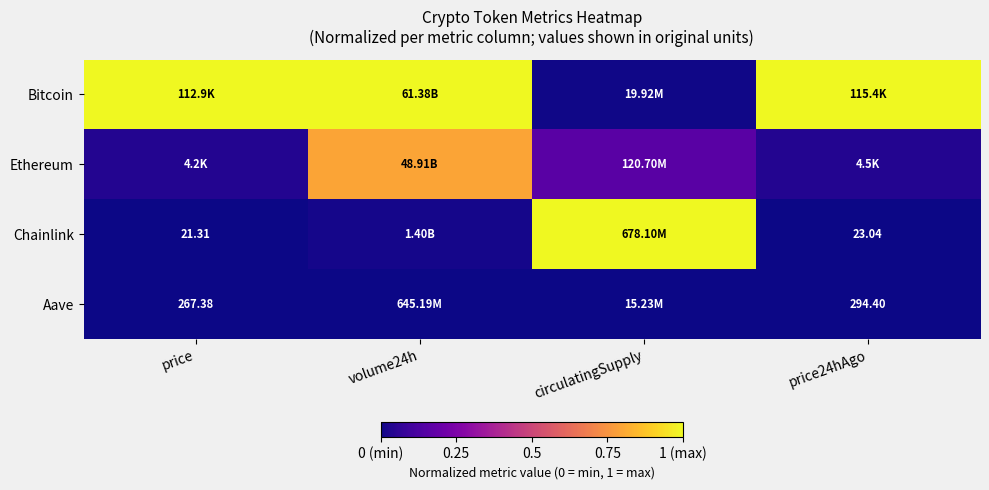

Between price and circulatingSupply, which series saw the biggest shift?

Chainlink